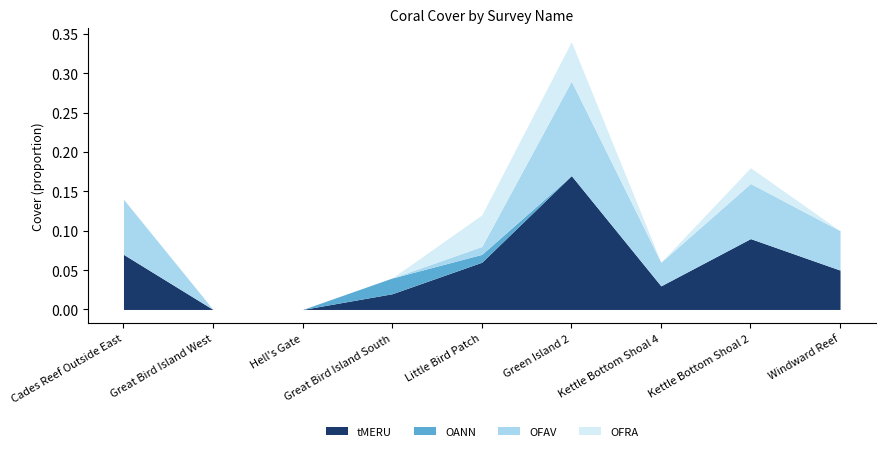

List the labels in order of OANN value, smallest first.

Cades Reef Outside East, Great Bird Island West, Hell's Gate, Green Island 2, Kettle Bottom Shoal 4, Kettle Bottom Shoal 2, Windward Reef, Little Bird Patch, Great Bird Island South